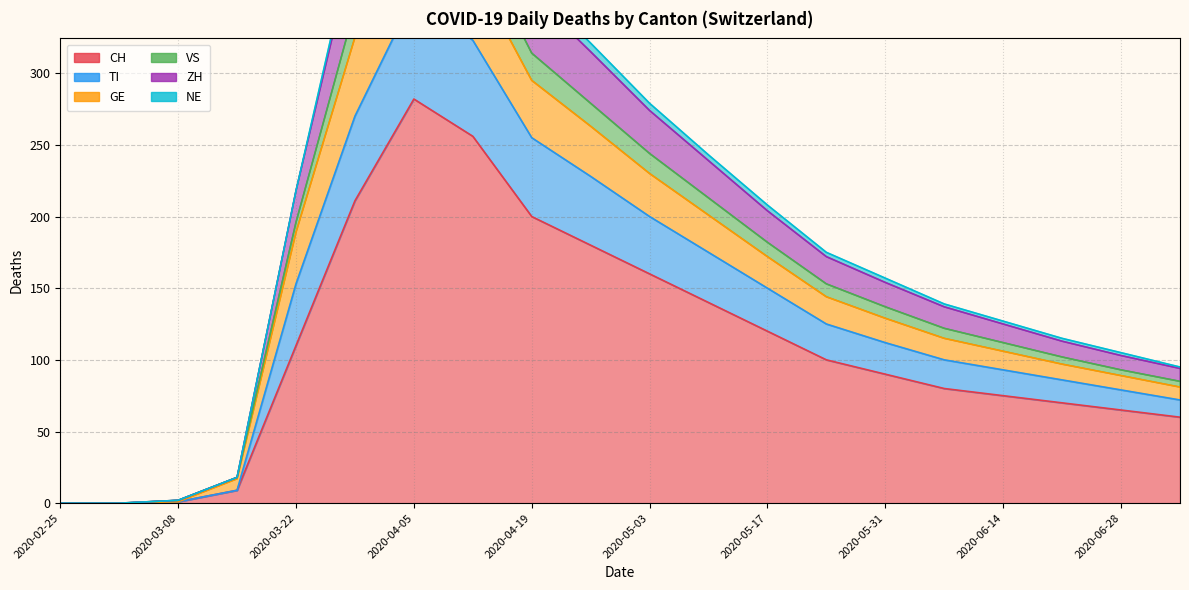

True or false: VS and ZH intersect in this chart.

False